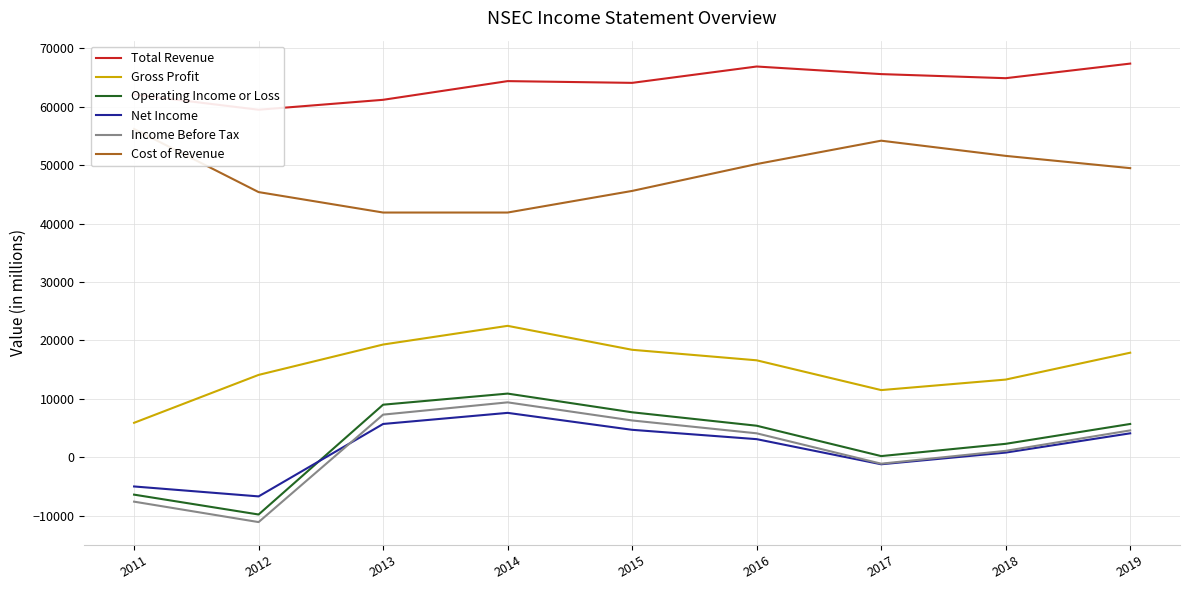

Reading left to right, extract all data points from this chart.

Total Revenue: 2011=62100	2012=59500	2013=61200	2014=64400	2015=64100	2016=66900	2017=65600	2018=64900	2019=67400
Gross Profit: 2011=5900	2012=14100	2013=19300	2014=22500	2015=18400	2016=16600	2017=11500	2018=13300	2019=17900
Operating Income or Loss: 2011=-6400	2012=-9800	2013=9000	2014=10900	2015=7700	2016=5400	2017=200	2018=2300	2019=5700
Net Income: 2011=-5000	2012=-6700	2013=5700	2014=7600	2015=4700	2016=3100	2017=-1200	2018=800	2019=4100
Income Before Tax: 2011=-7600	2012=-11100	2013=7300	2014=9400	2015=6300	2016=4100	2017=-1100	2018=1100	2019=4600
Cost of Revenue: 2011=56200	2012=45400	2013=41900	2014=41900	2015=45600	2016=50200	2017=54200	2018=51600	2019=49500